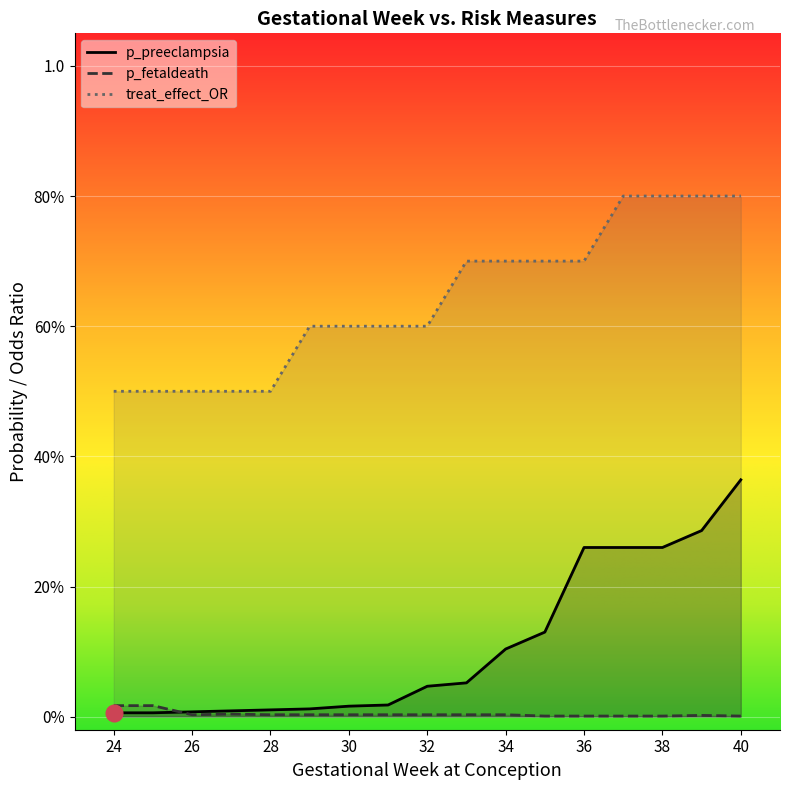

Rank the series by their maximum value, from highest to lowest.

treat_effect_OR, p_preeclampsia, p_fetaldeath